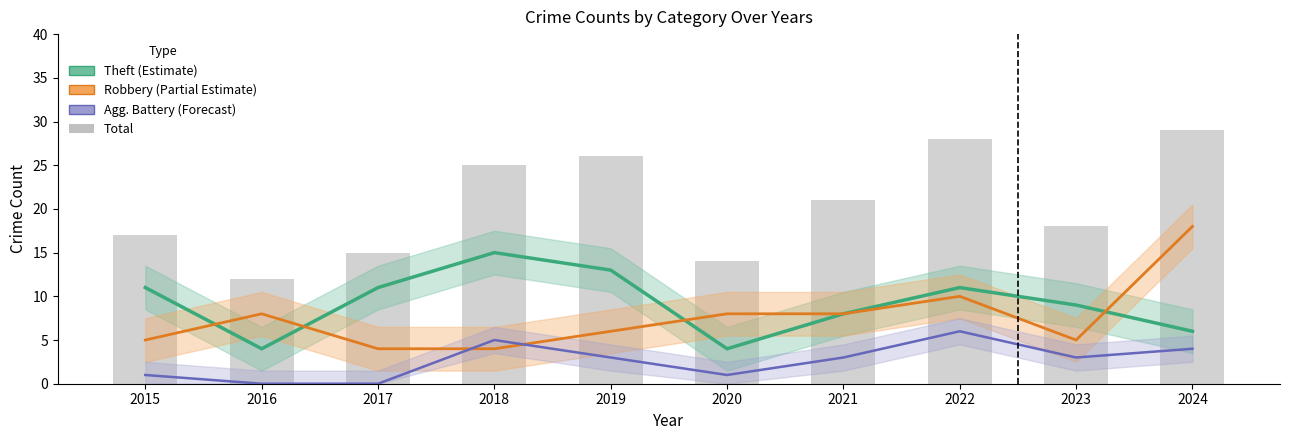

The value of Robbery (Partial Estimate) at 2021 is 8. True or false?

True